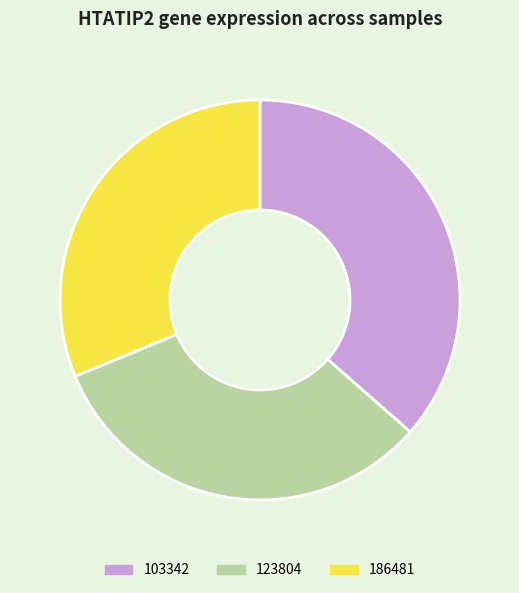

Which category has the smallest portion of the pie?

186481